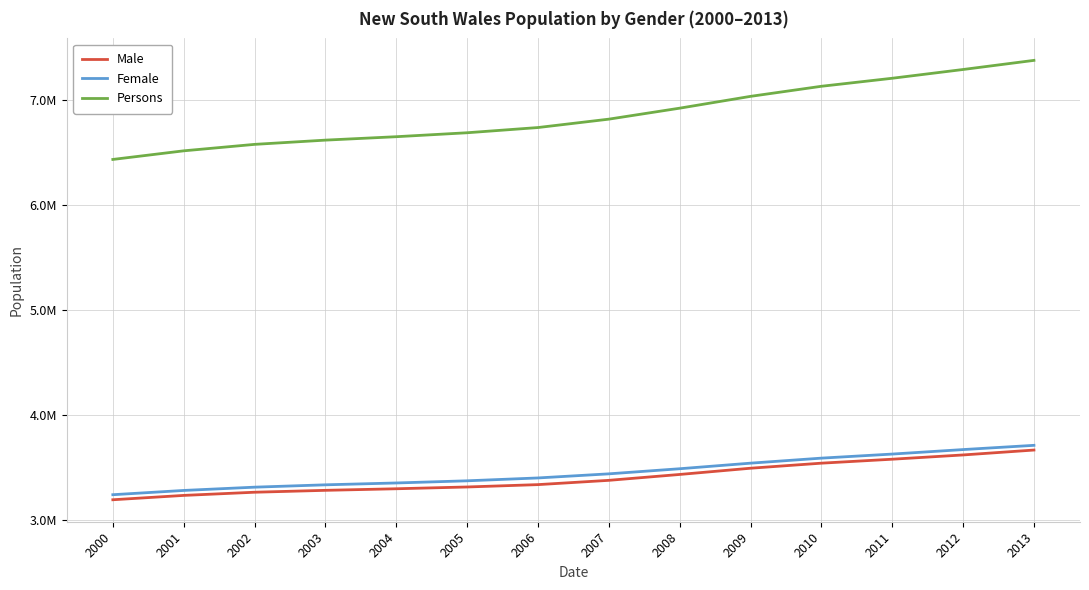

The value of Female at 2013 is 1594996. True or false?

False